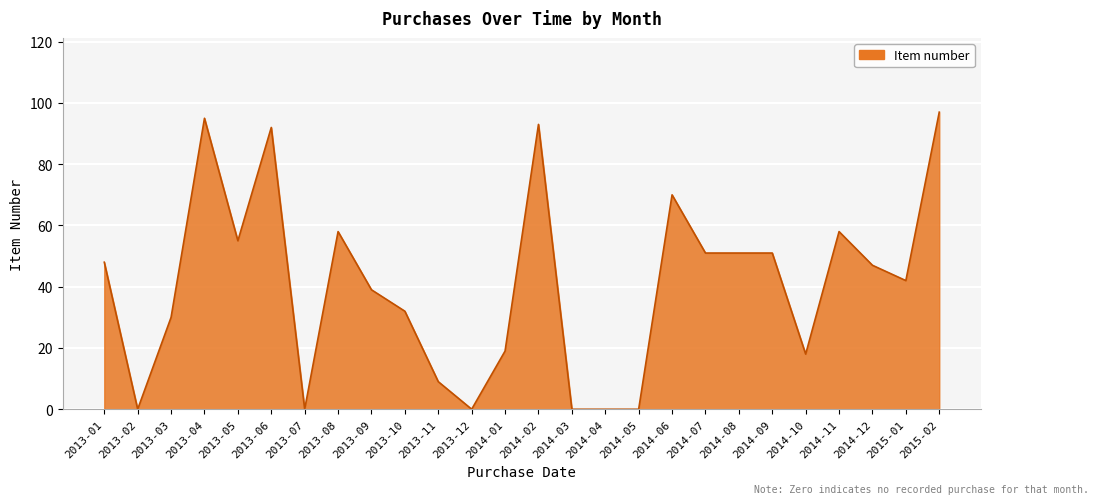

What is the greatest value displayed?

97